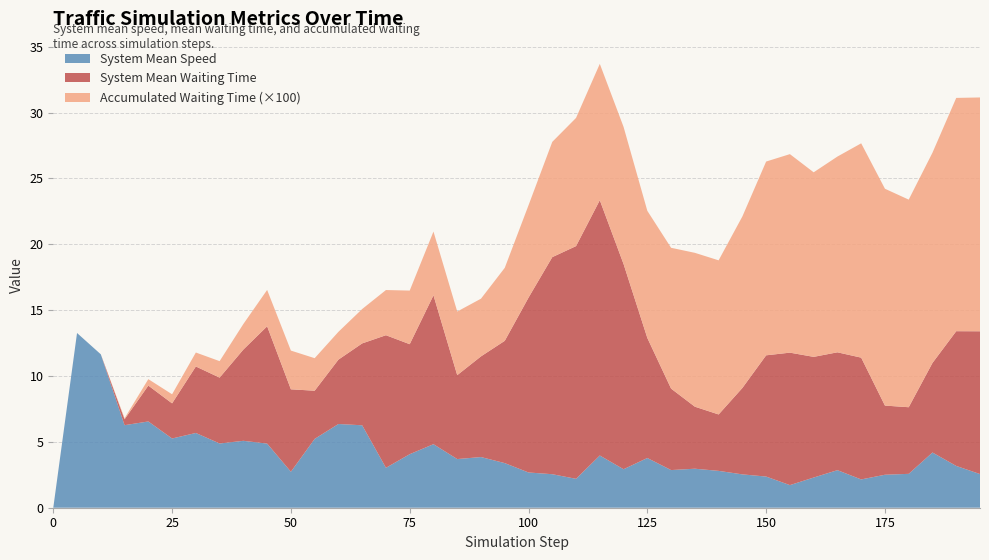

Reading right to left, transcribe all the data shown in this chart.

system_mean_speed: 195.0=2.6	190.0=3.2	185.0=4.2	180.0=2.6	175.0=2.5	170.0=2.1	165.0=2.9	160.0=2.3	155.0=1.7	150.0=2.4	145.0=2.5	140.0=2.8	135.0=3.0	130.0=2.9	125.0=3.8	120.0=2.9	115.0=4.0	110.0=2.2	105.0=2.5	100.0=2.7	95.0=3.4	90.0=3.8	85.0=3.7	80.0=4.8	75.0=4.1	70.0=3.0	65.0=6.3	60.0=6.4	55.0=5.2	50.0=2.7	45.0=4.9	40.0=5.1	35.0=4.9	30.0=5.7	25.0=5.3	20.0=6.5	15.0=6.3	10.0=11.6	5.0=13.3	0.0=0.0
system_mean_waiting_time: 195.0=10.8	190.0=10.2	185.0=6.8	180.0=5.1	175.0=5.2	170.0=9.2	165.0=8.9	160.0=9.2	155.0=10.1	150.0=9.2	145.0=6.6	140.0=4.3	135.0=4.7	130.0=6.2	125.0=9.1	120.0=15.6	115.0=19.4	110.0=17.7	105.0=16.5	100.0=13.3	95.0=9.3	90.0=7.6	85.0=6.4	80.0=11.3	75.0=8.3	70.0=10.1	65.0=6.2	60.0=4.9	55.0=3.7	50.0=6.3	45.0=8.9	40.0=6.9	35.0=5.0	30.0=5.0	25.0=2.7	20.0=2.7	15.0=0.4	10.0=0.0	5.0=0.0	0.0=0.0
t_accumulated_waiting_time_scaled: 195.0=1775.0	190.0=1771.0	185.0=1596.0	180.0=1576.0	175.0=1646.0	170.0=1627.0	165.0=1486.0	160.0=1401.0	155.0=1507.0	150.0=1471.0	145.0=1302.0	140.0=1170.0	135.0=1168.0	130.0=1069.0	125.0=965.0	120.0=1041.0	115.0=1035.0	110.0=973.0	105.0=875.0	100.0=701.0	95.0=554.0	90.0=438.0	85.0=483.0	80.0=484.0	75.0=407.0	70.0=343.0	65.0=261.0	60.0=211.0	55.0=247.0	50.0=294.0	45.0=276.0	40.0=194.0	35.0=125.0	30.0=106.0	25.0=69.0	20.0=49.0	15.0=8.0	10.0=0.0	5.0=0.0	0.0=0.0